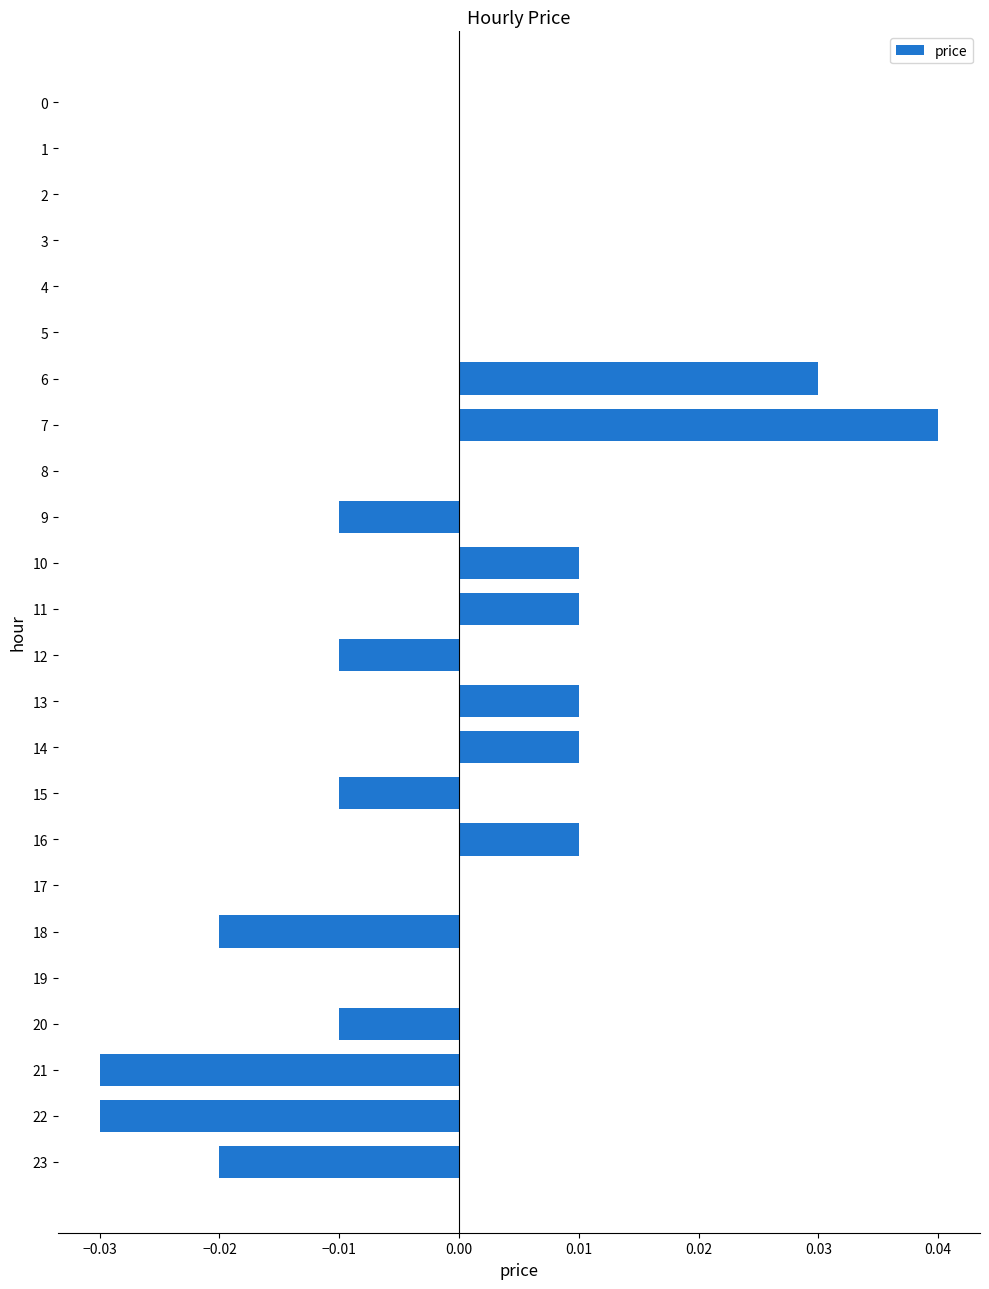

Is it true that the value at 2 is 0.0?

True